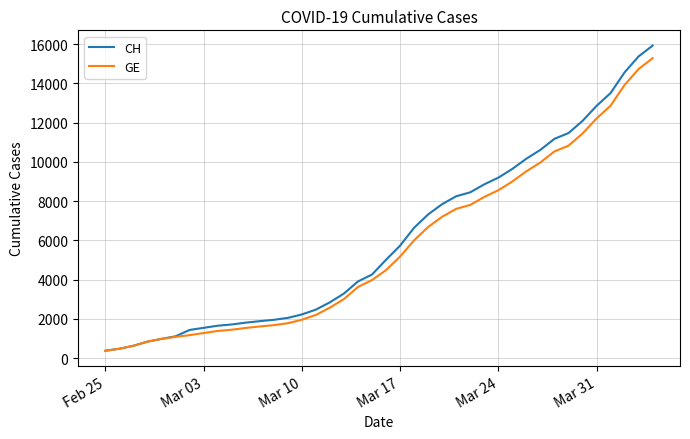

What is the maximum value shown in the chart?

15926